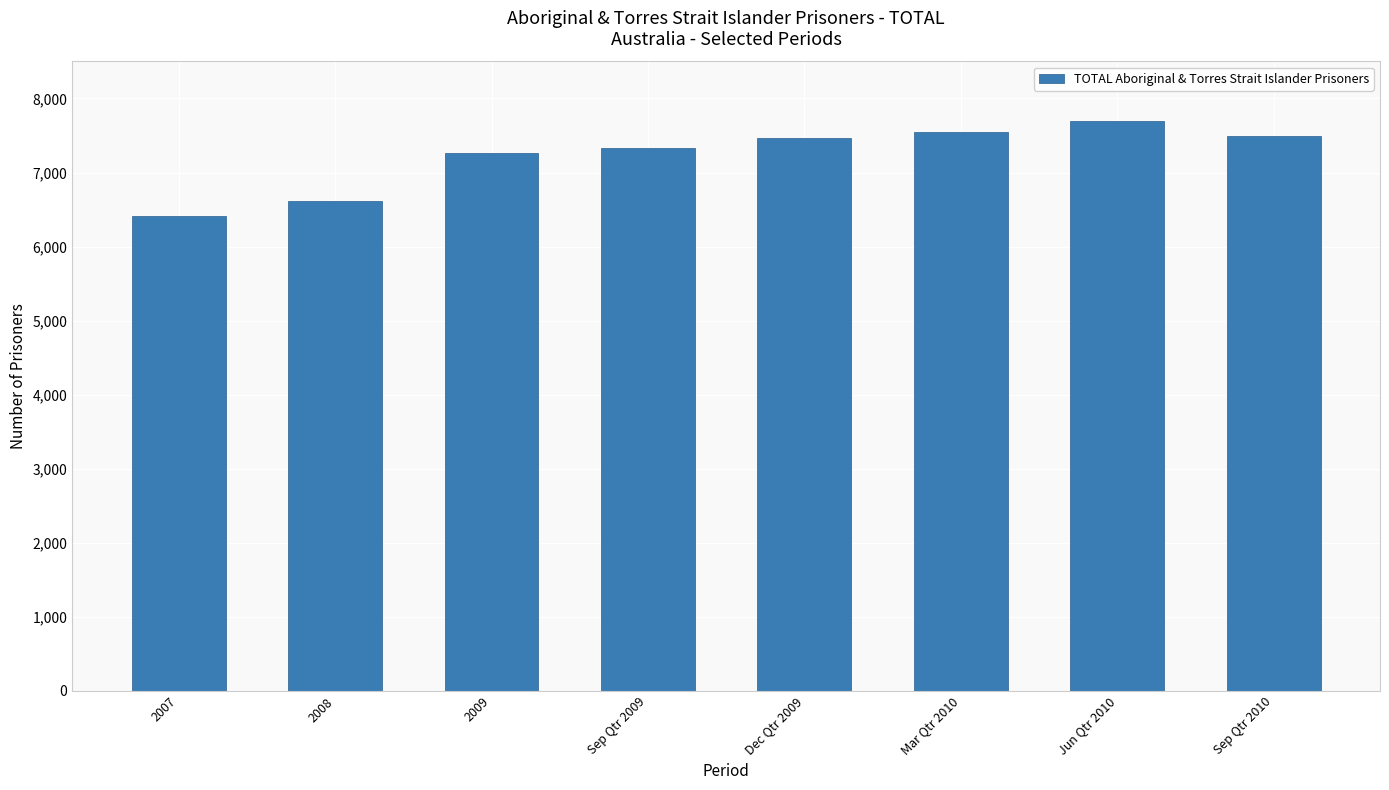

Count the number of data series in this chart.

1